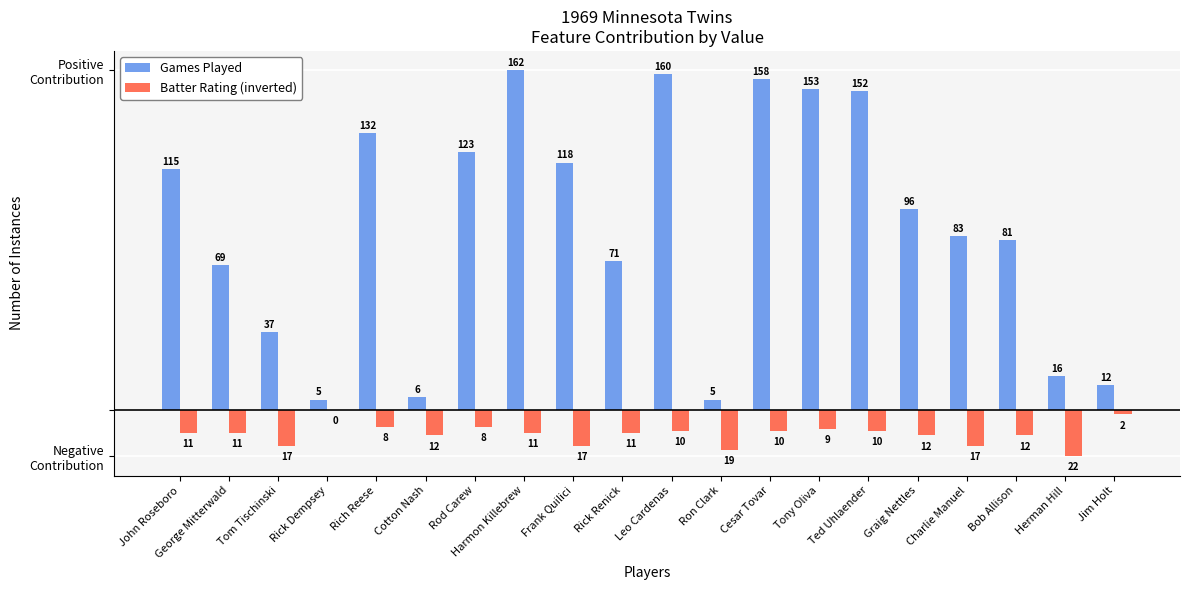

What are all the series names shown in the legend?

Games Played, Batter Rating (inverted)